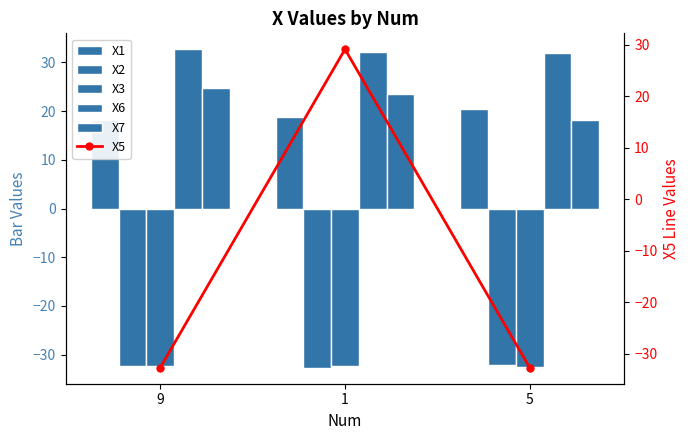

List the series in order of their peak value, highest first.

X6, X5, X7, X1, X2, X3